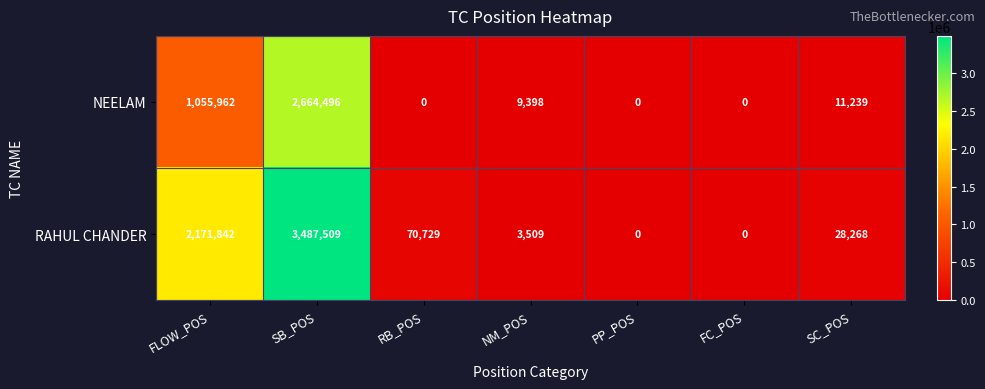

What is the sum of all NEELAM values?

3741095